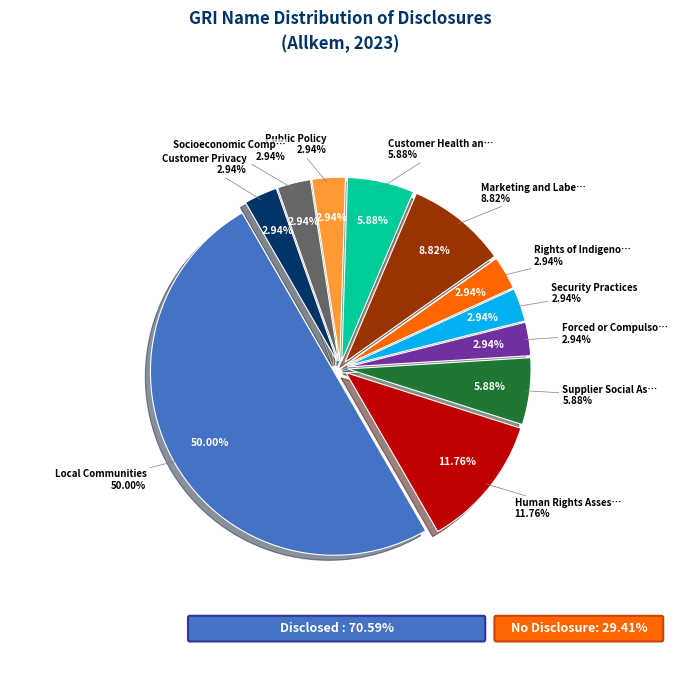

True or false: Public Policy accounts for 1% of the total.

False